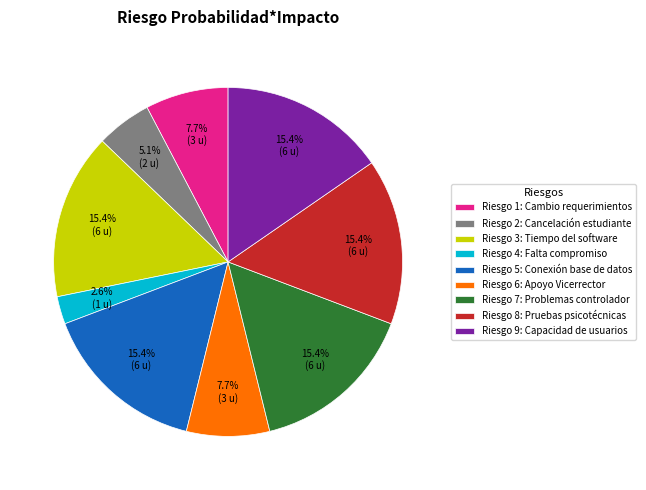

Which slice is the smallest?

Riesgo 4: Falta compromiso